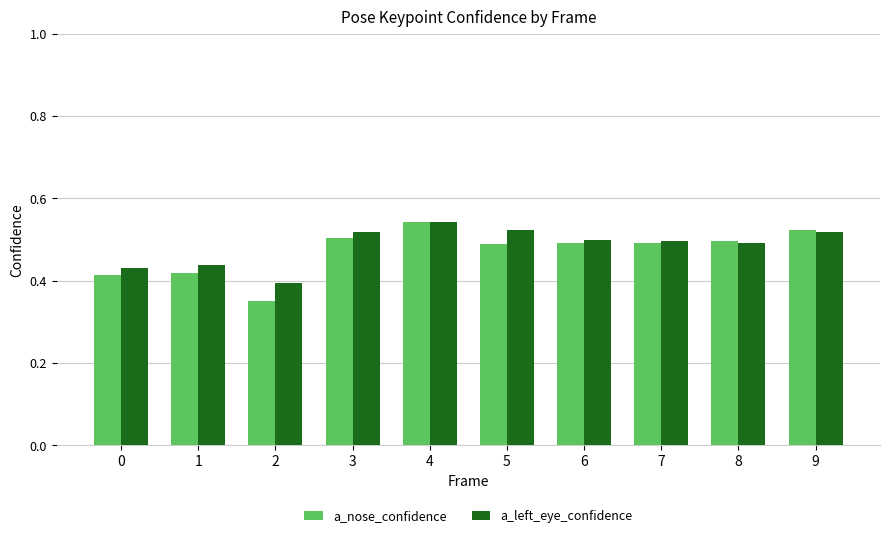

True or false: a_left_eye_confidence has a value of 0.7 at 7.

False